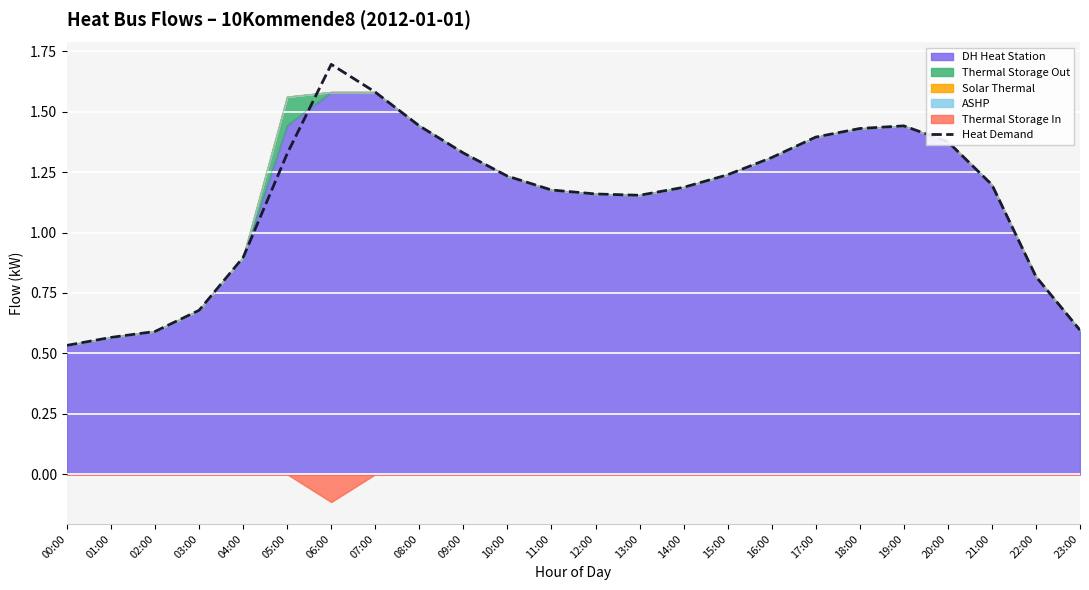

The chart shows a value of 1.3 at 09:00. True or false?

True